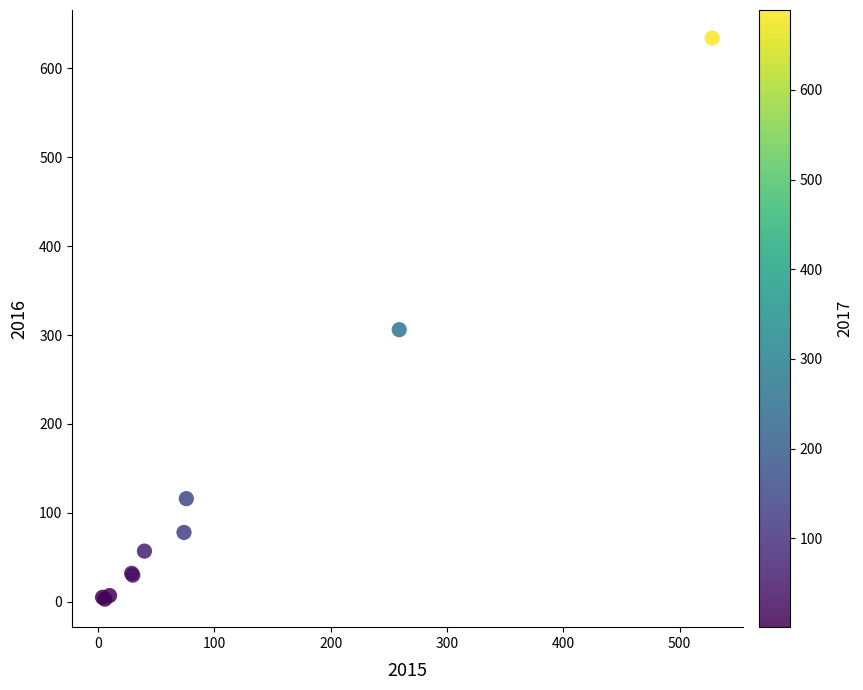

What Y value in the scatter plot is closest to 318?

306